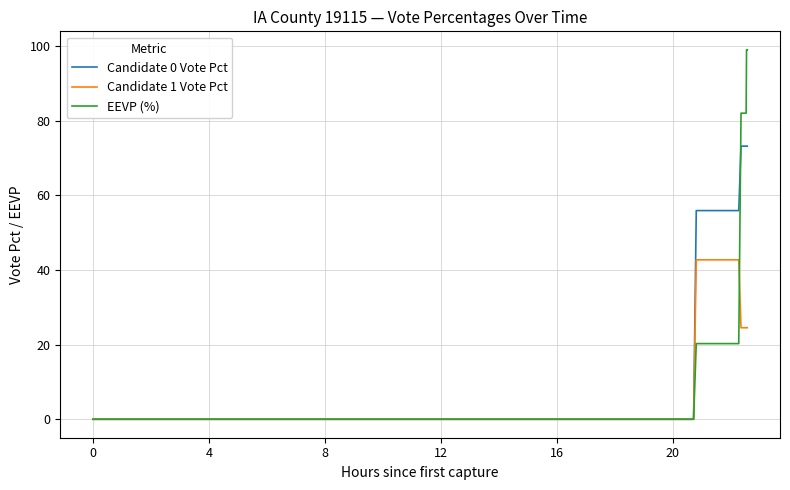

Which series has the widest spread of values?

EEVP (%)